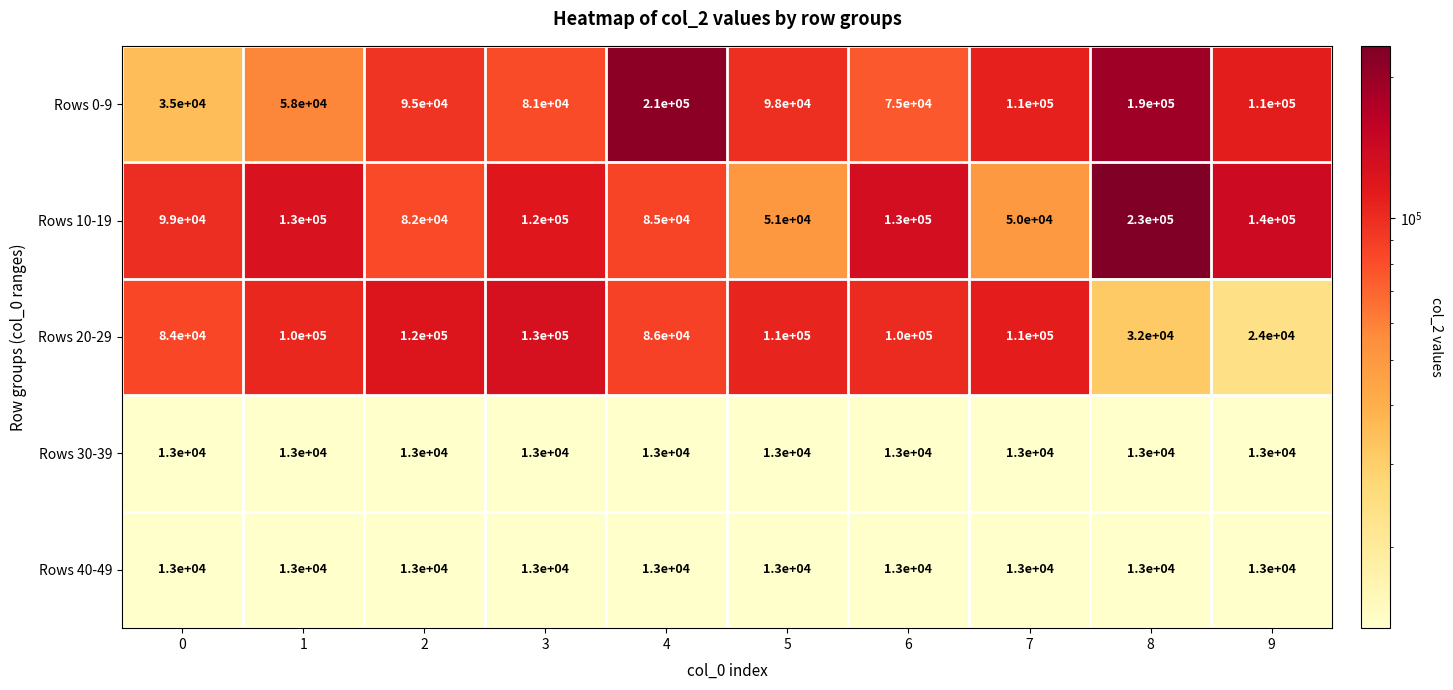

True or false: Rows 20-29 has a value of 109824 at 0.

False